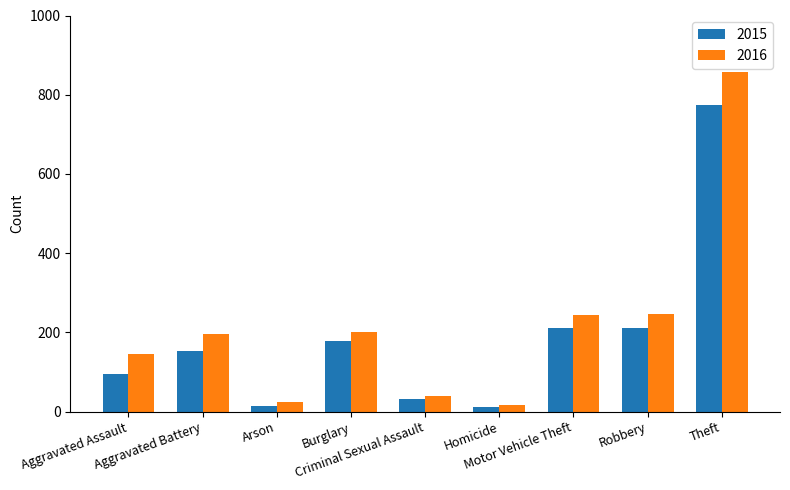

Does the chart contain stacked bars?

No